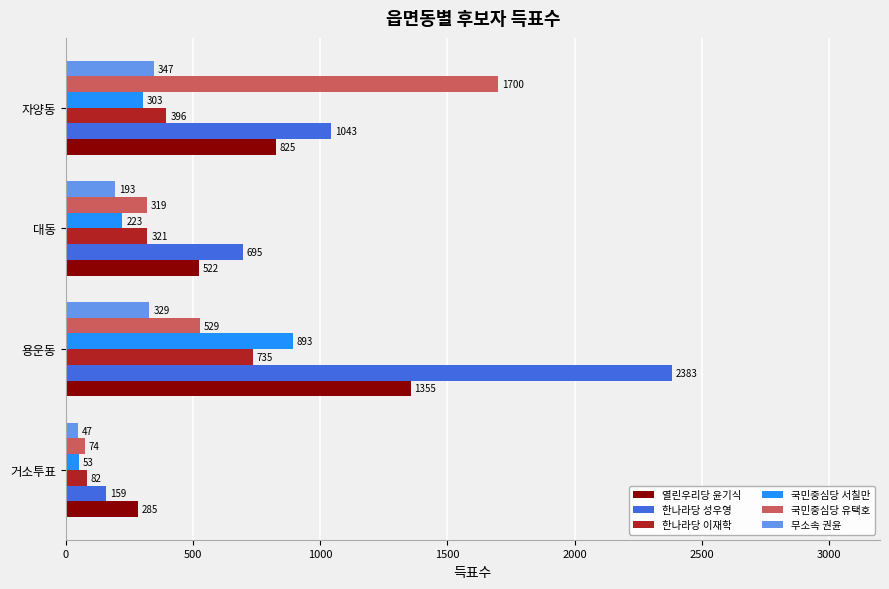

What is the highest value of the 국민중심당 서칠만 series?

893